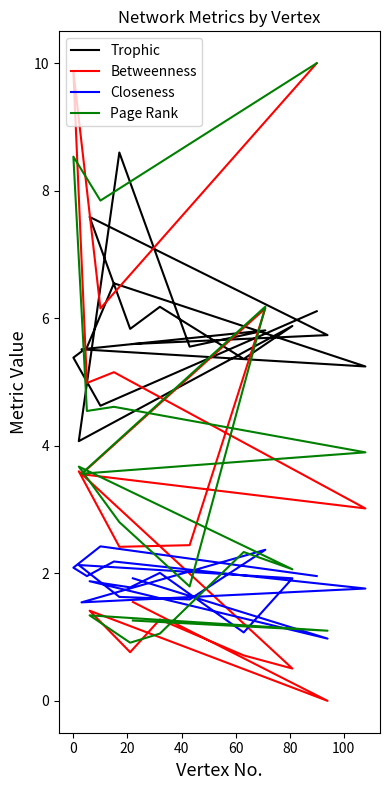

Is it true that Betweenness equals 0.2 at 100?

False